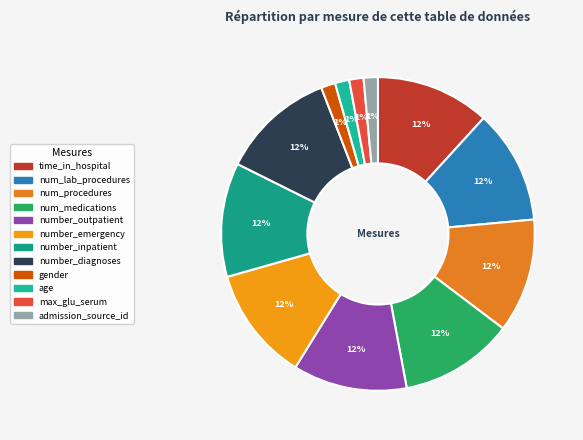

Which slice is the smallest?

gender